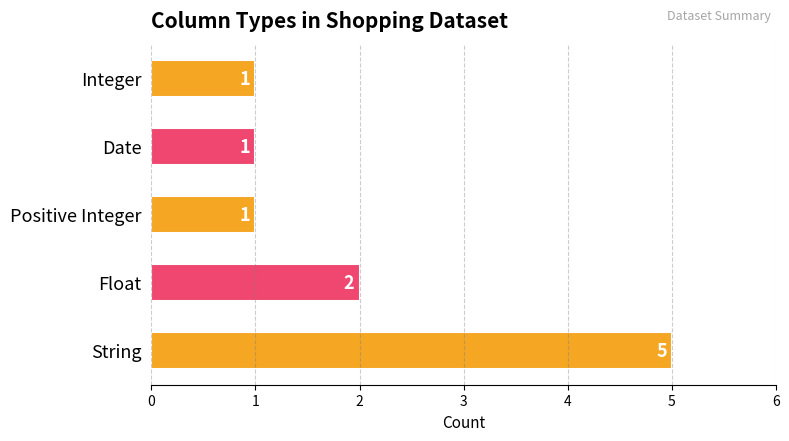

What is the maximum value shown in the chart?

5